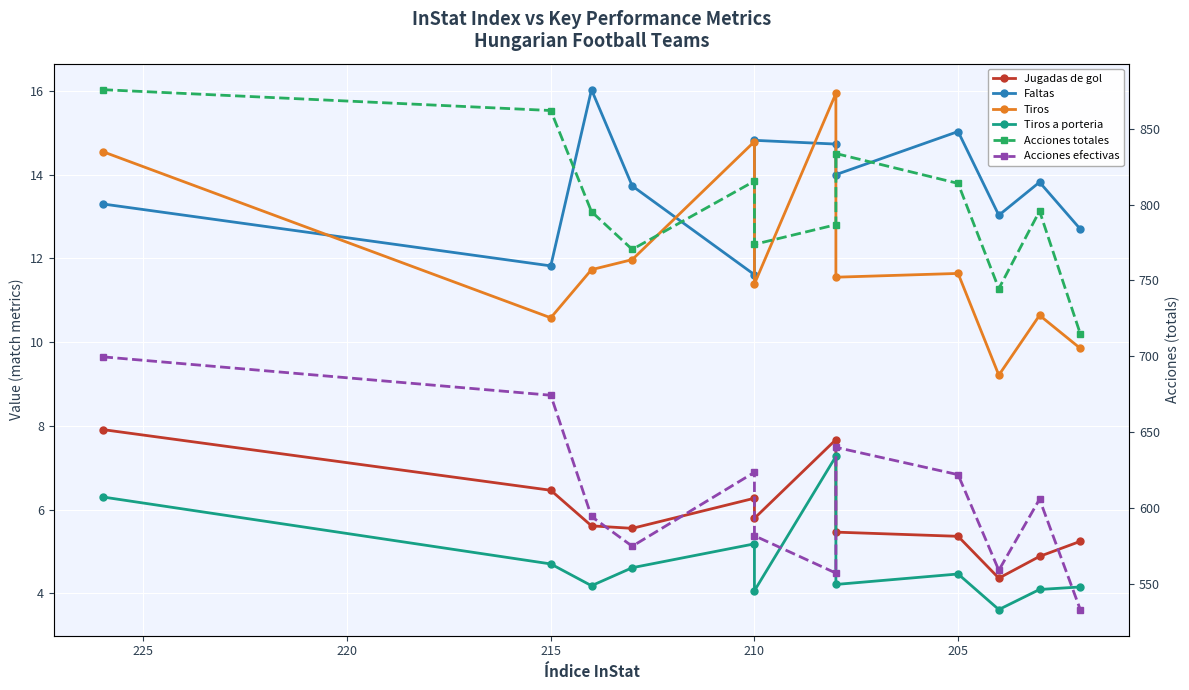

How many lines are shown in the chart?

6